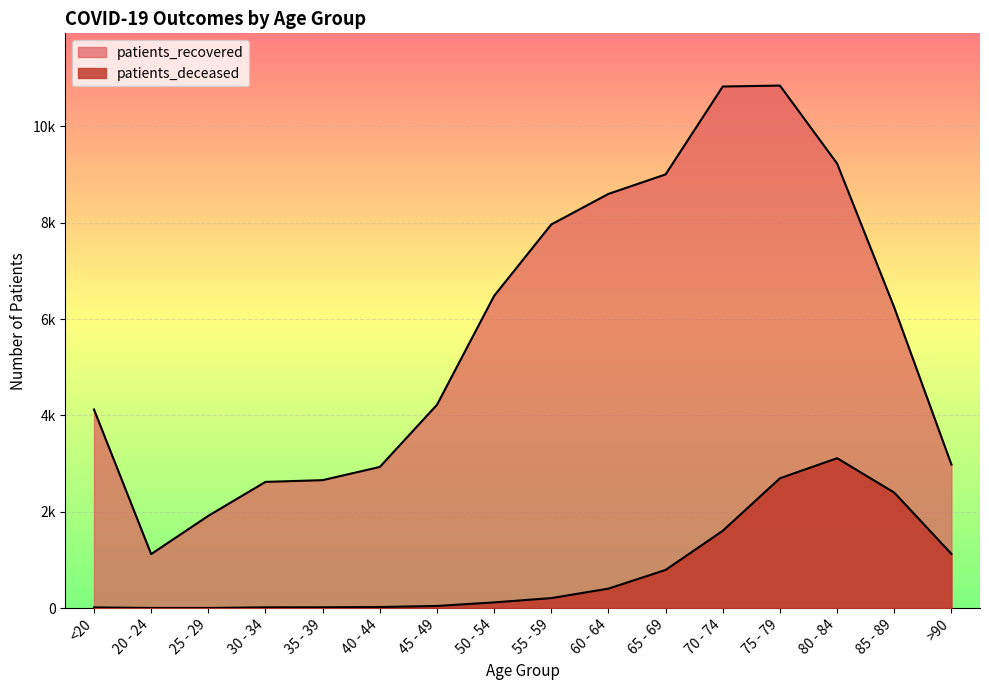

At which category is the sum across all series the highest?

75 - 79